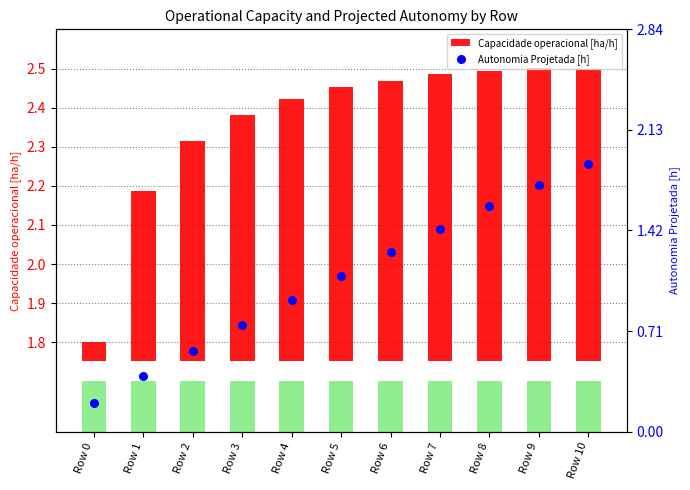

What are all the series names shown in the legend?

Capacidade operacional [ha/h], Autonomia Projetada [h]